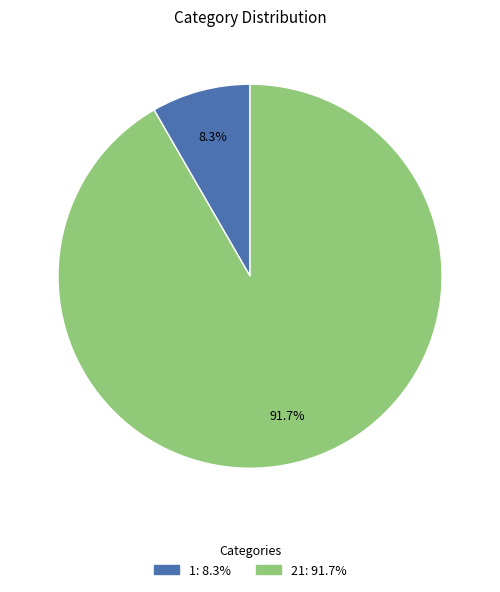

To the nearest percent, what is the combined percentage of 1 and 21?

100%